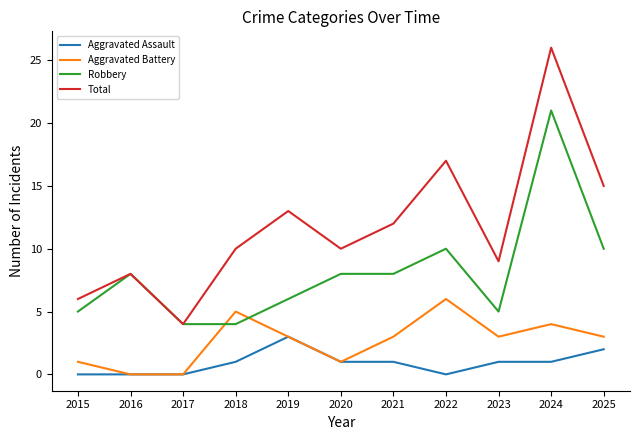

At how many categories does at least one series exceed 21?

1